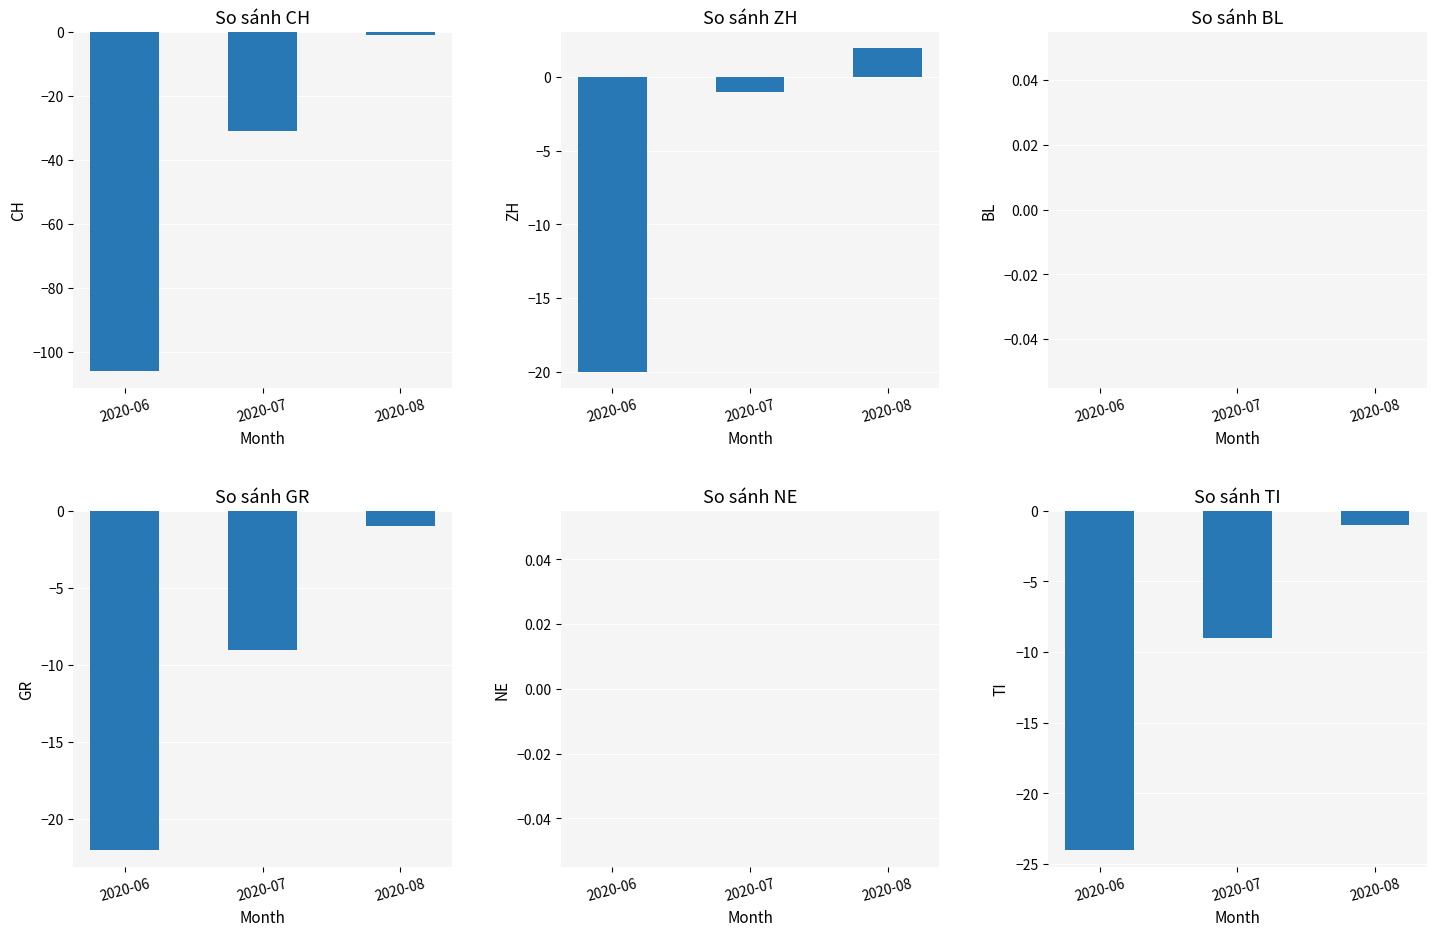

Which series has the largest total across all categories?

BL